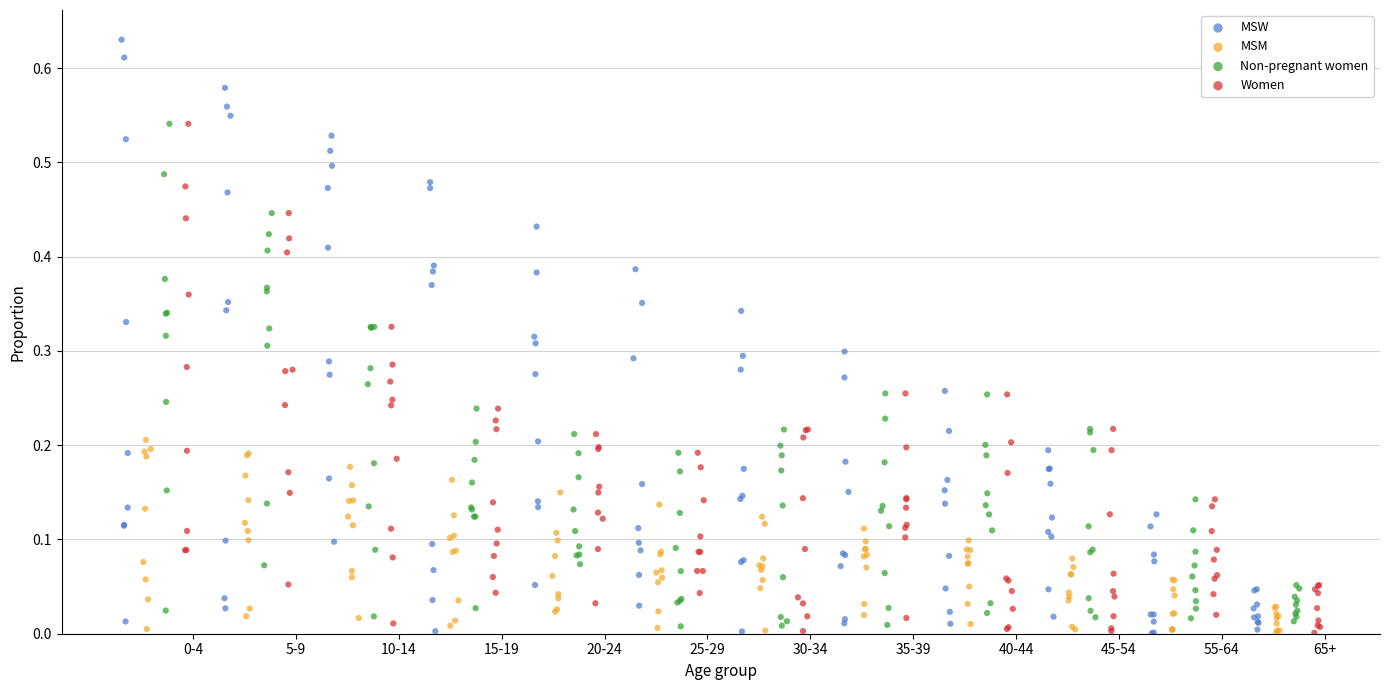

Which series reaches the maximum Y coordinate?

MSW